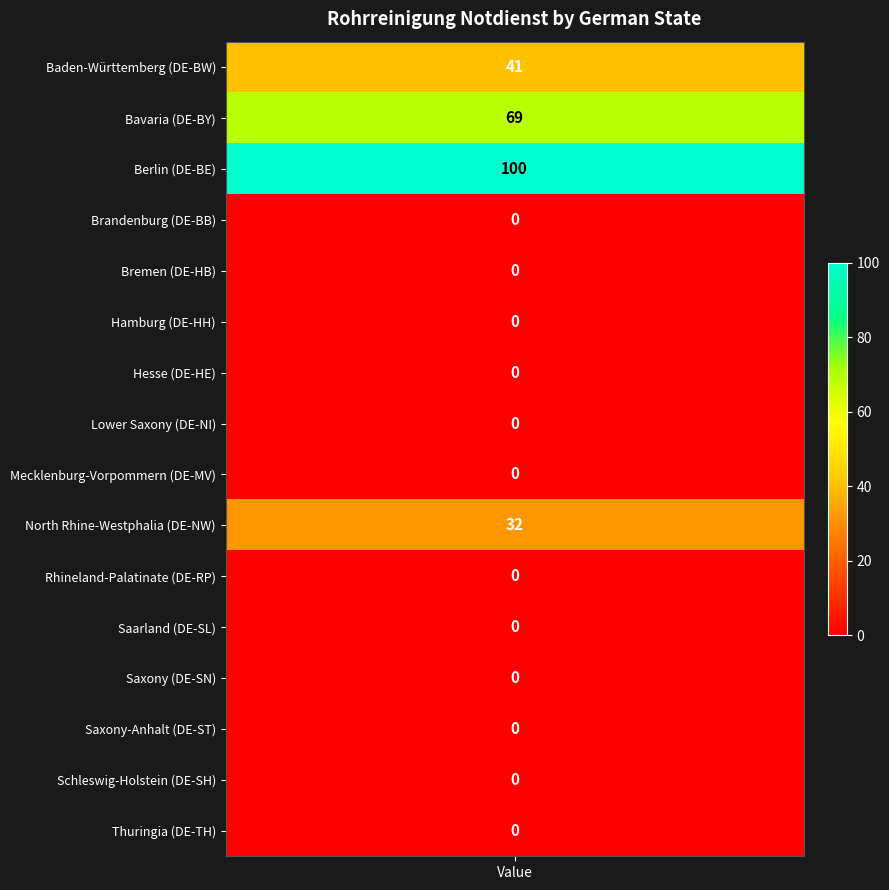

List the labels in order of value, largest first.

Berlin, Bavaria, Baden-Württemberg, North Rhine-Westphalia, Brandenburg, Bremen, Hamburg, Hesse, Lower Saxony, Mecklenburg-Vorpommern, Rhineland-Palatinate, Saarland, Saxony, Saxony-Anhalt, Schleswig-Holstein, Thuringia